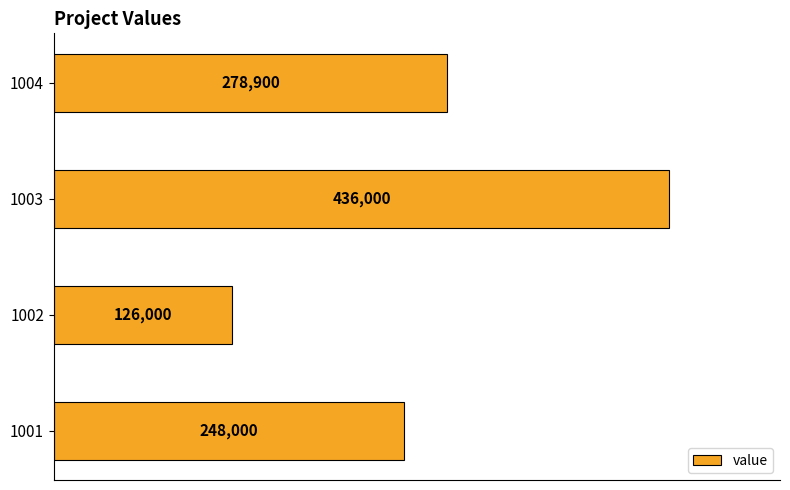

Approximately how many times larger is the value at 1002 compared to 1004?

0.5